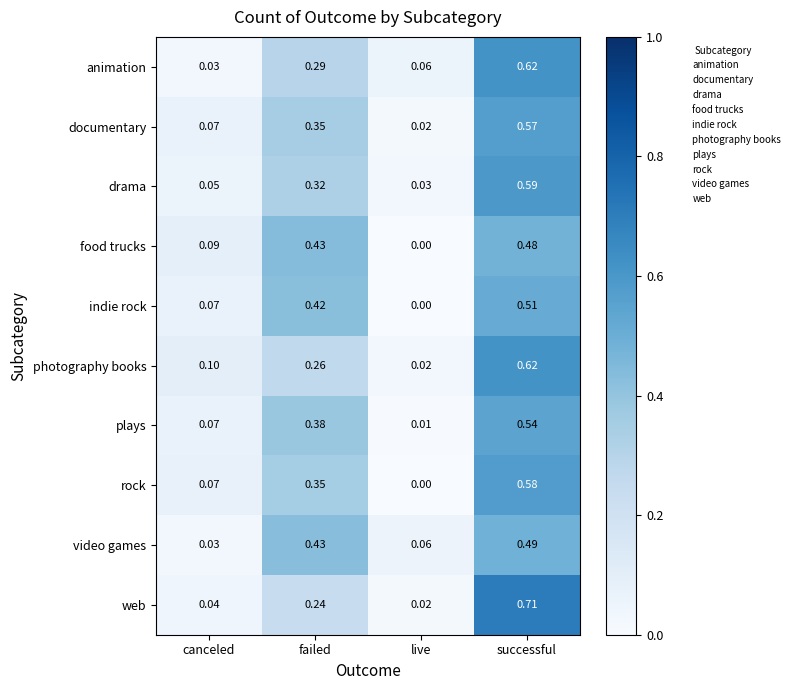

Which series changed the most between canceled and live?

food trucks